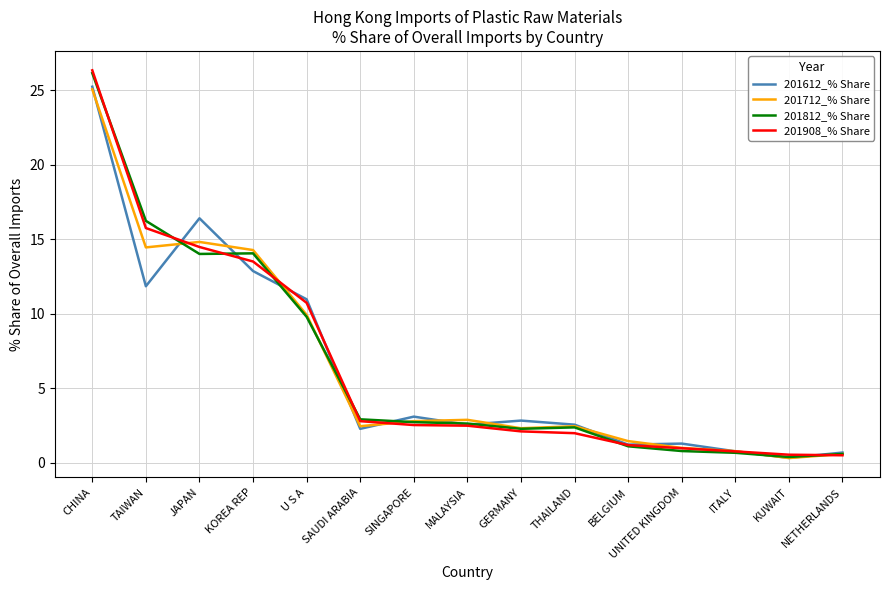

What are all the series names shown in the legend?

201612_% Share, 201712_% Share, 201812_% Share, 201908_% Share